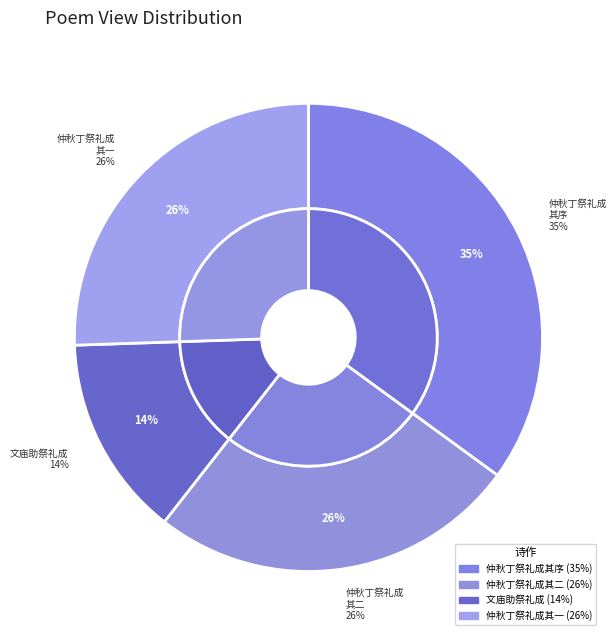

How many slices are in this pie chart?

4